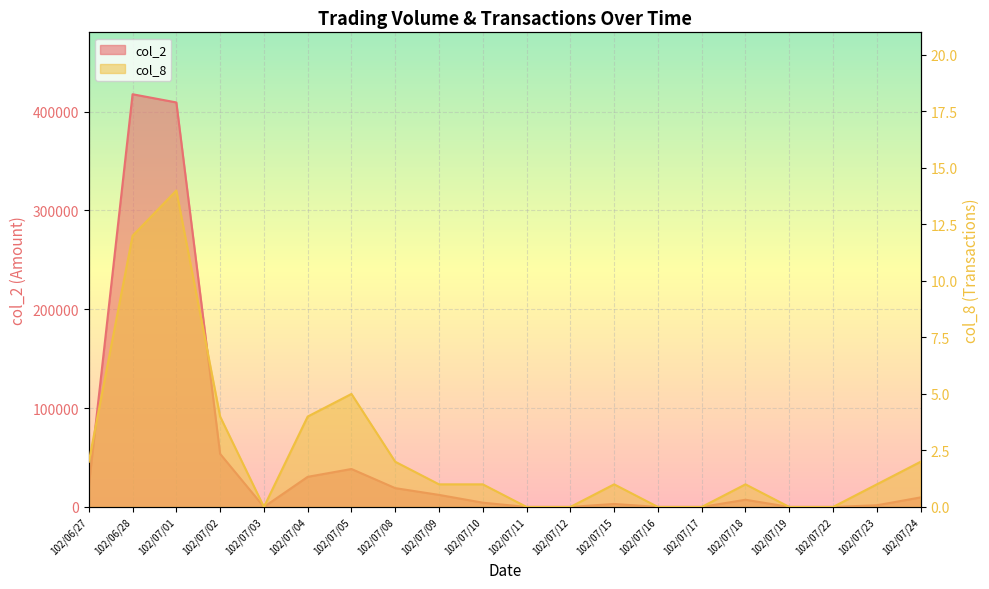

What is the value of the col_2 point at the 9th from the left?

12200